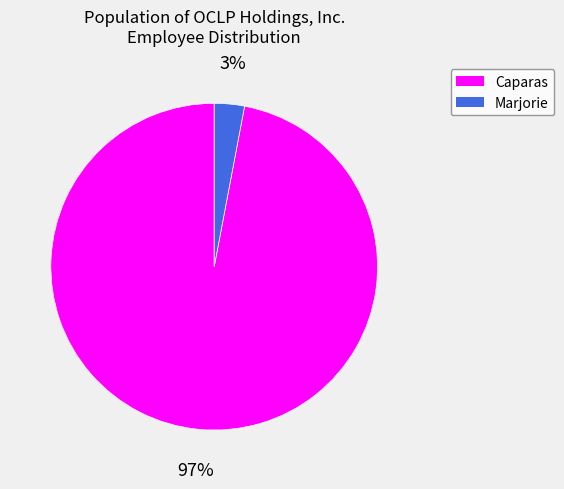

Is the sum of Marjorie and Caparas greater than half?

Yes